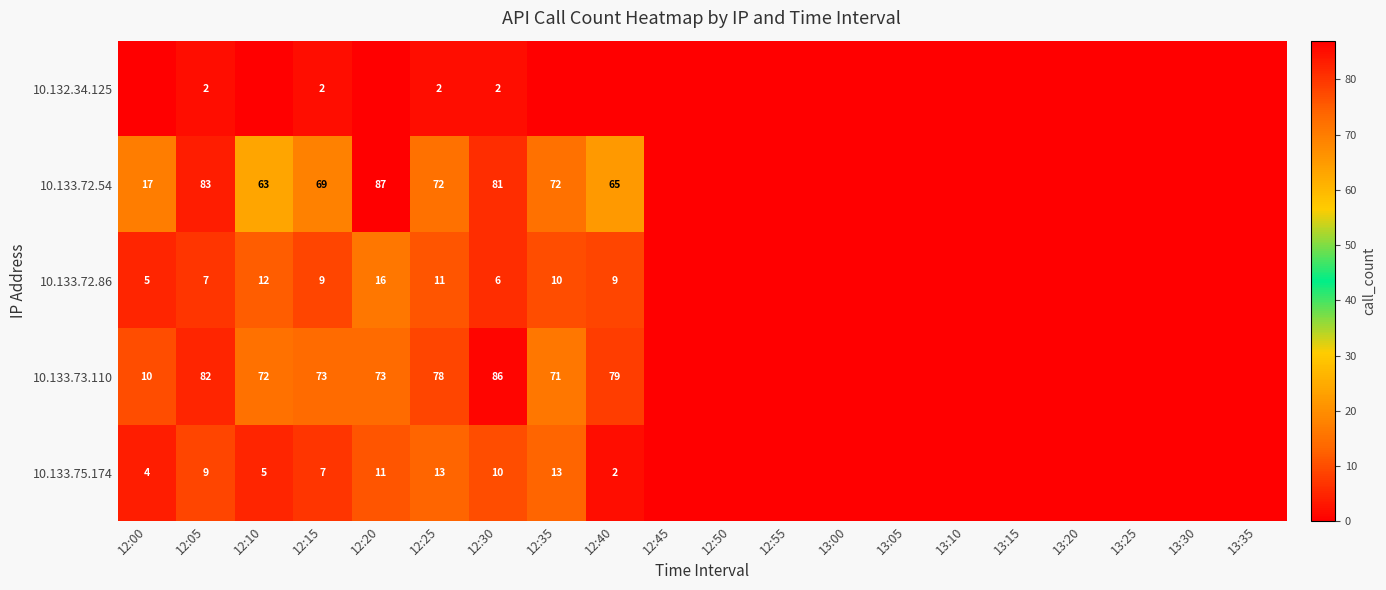

The 10.133.73.110 series shows 78 at 12:25. True or false?

True